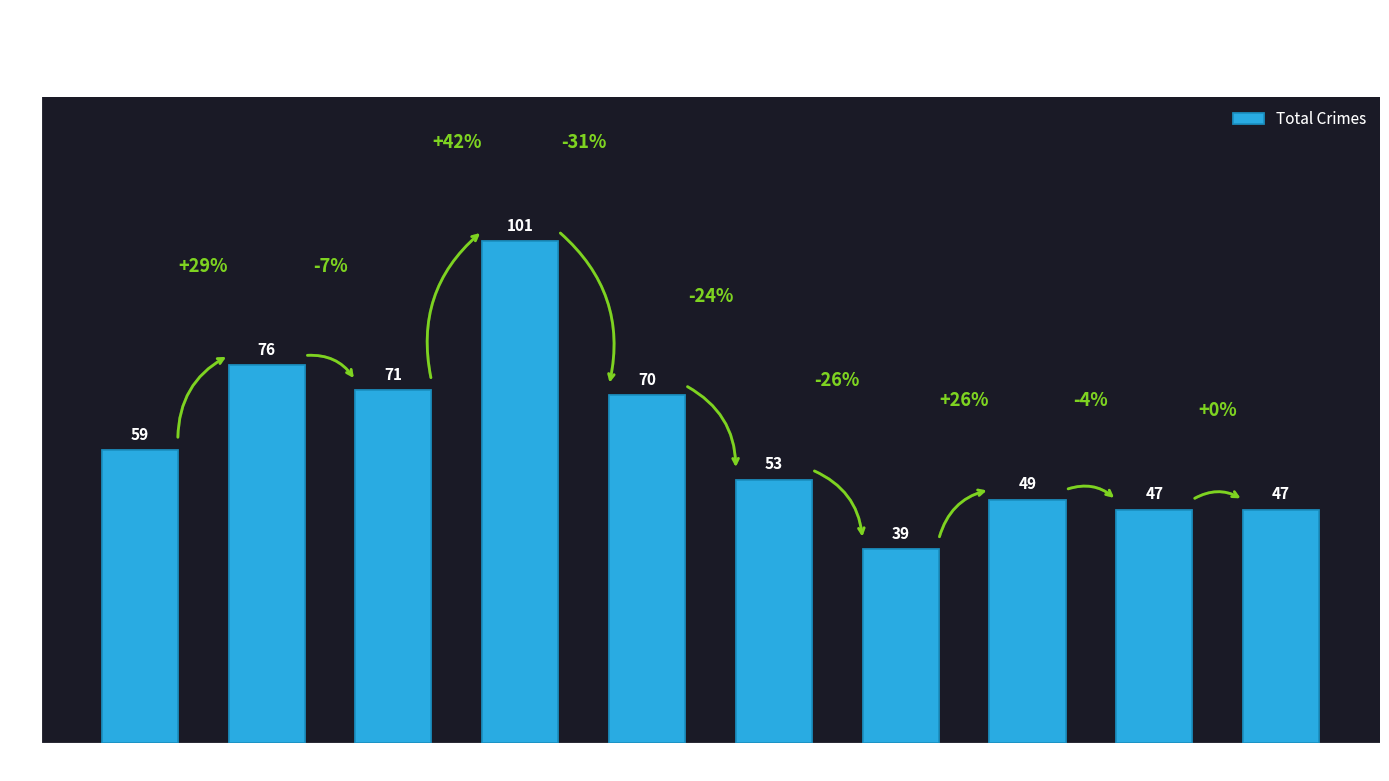

Where is the data nearest to the value 70?

2019